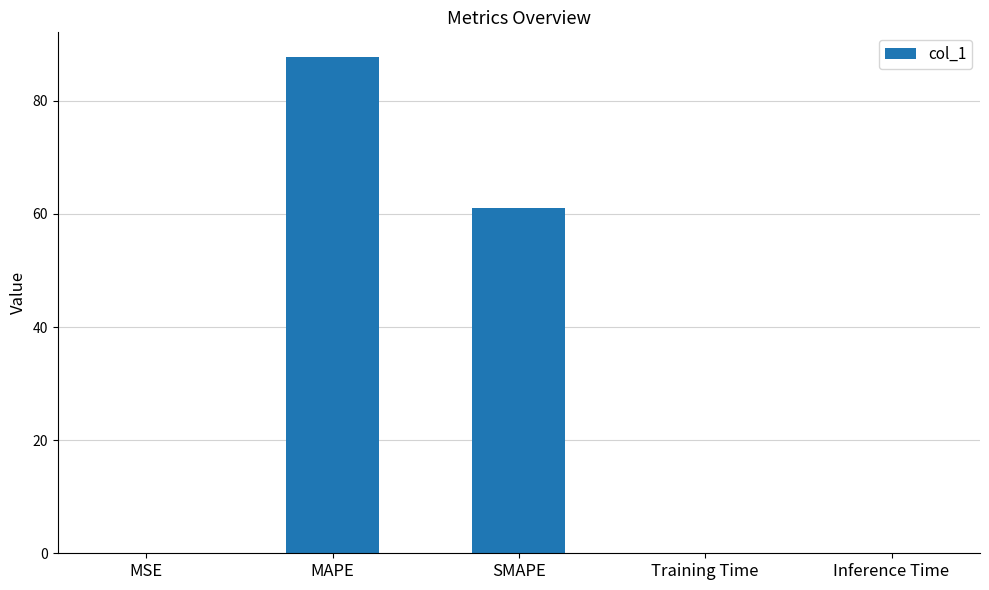

What is the sum of the values at SMAPE and MAPE?

148.7